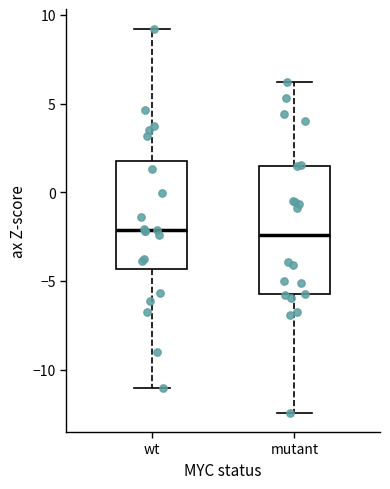

Reading left to right, transcribe this box plot: for each box, give where its median line is, the range the box spans, and where its two whiskers end, as read against the y-axis. The values are not printed on the chart, so give them approximately, as read against the axis.

wt: median -2.0, box -4.5 to 2.0, whiskers -11.0 to 9.0
mutant: median -2.5, box -5.5 to 1.5, whiskers -12.5 to 6.0